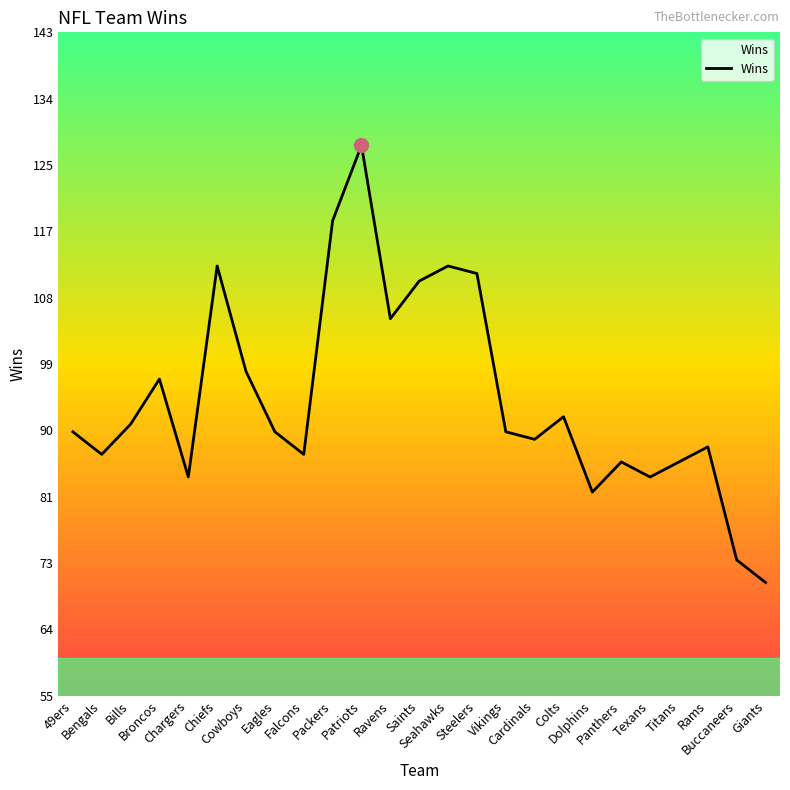

What is the sum of all values?

2360